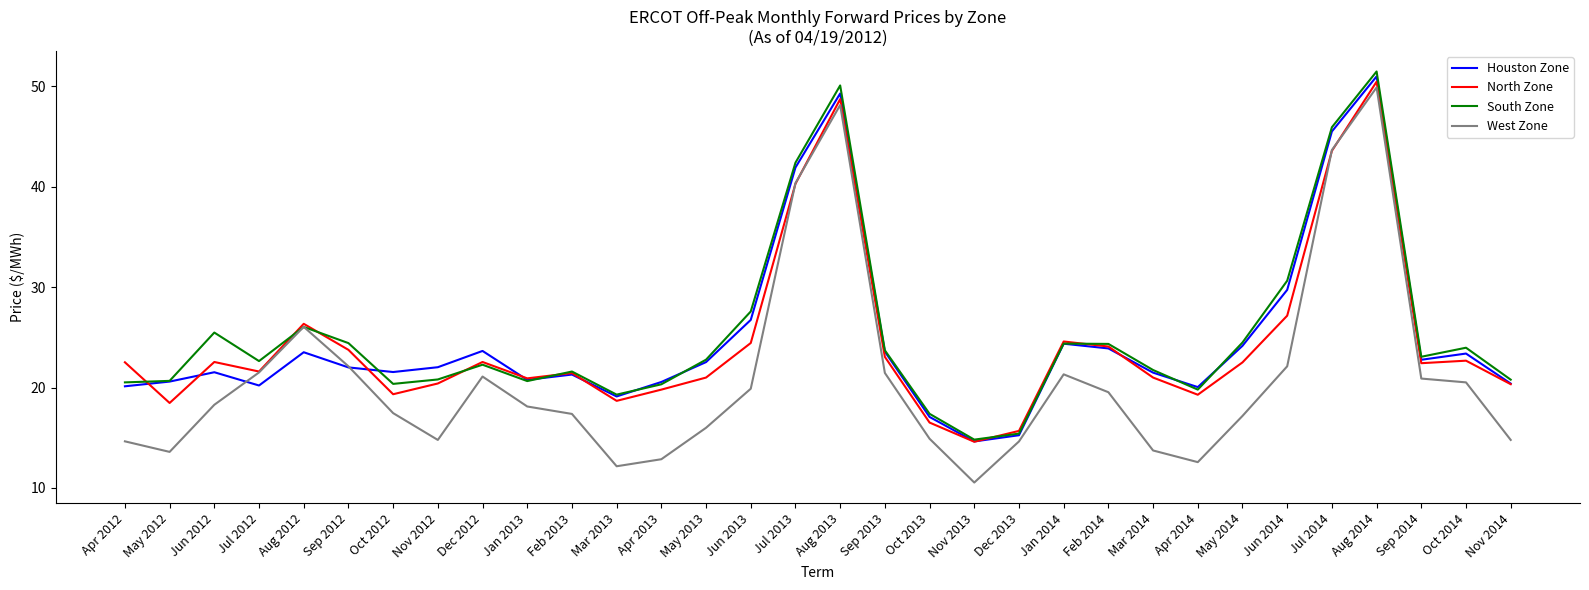

What is the maximum value shown in the chart?

51.5